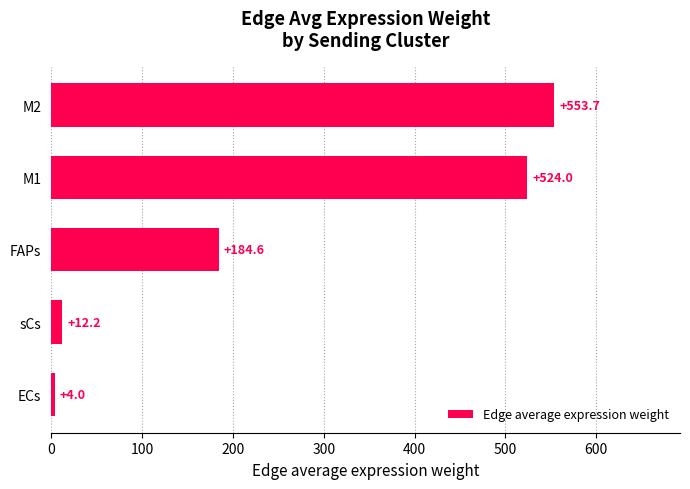

True or false: the data shows 991.7 at M2.

False